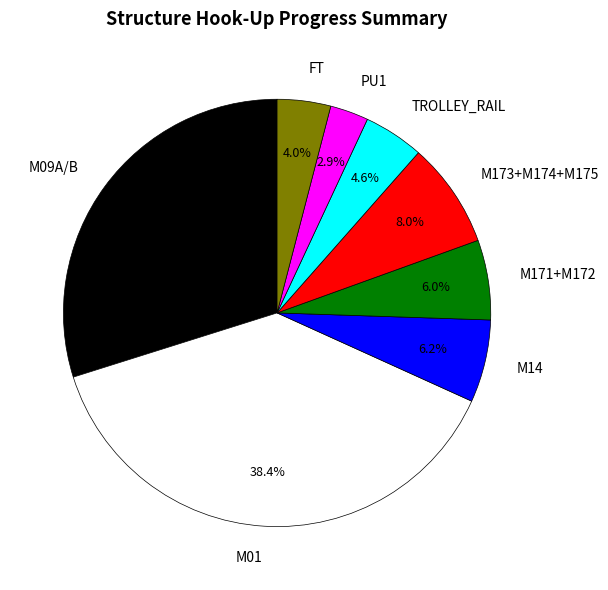

To the nearest percent, what is the combined percentage of M14 and PU1?

9%